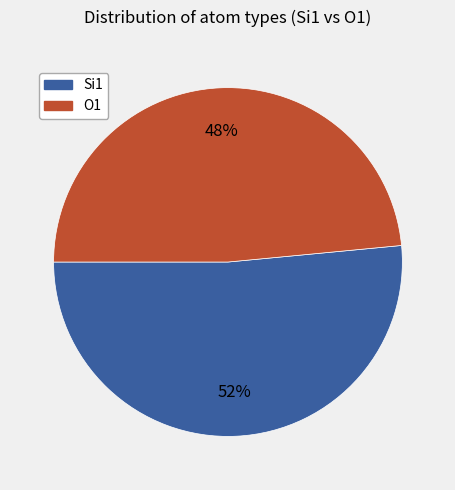

How many slices are in this pie chart?

2